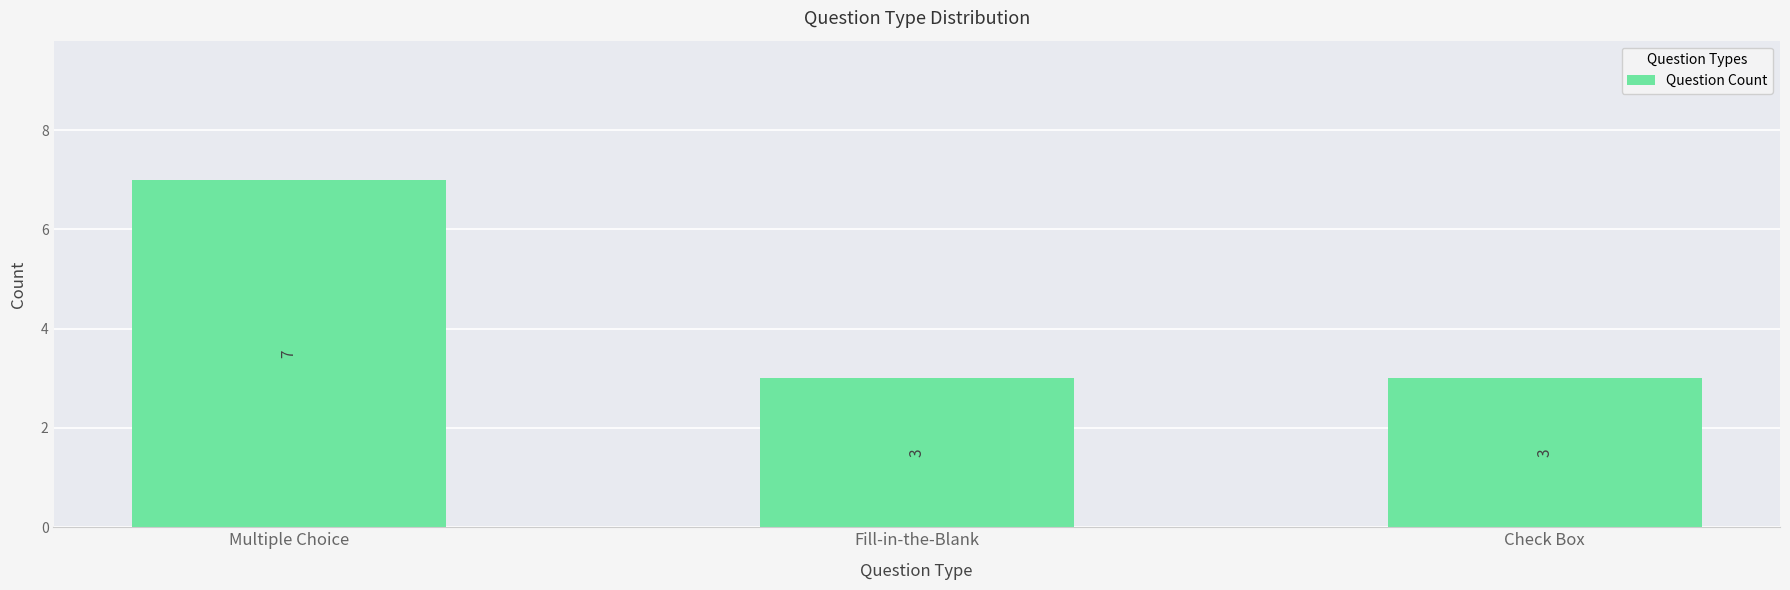

Count the values in the range 3 to 7.

3